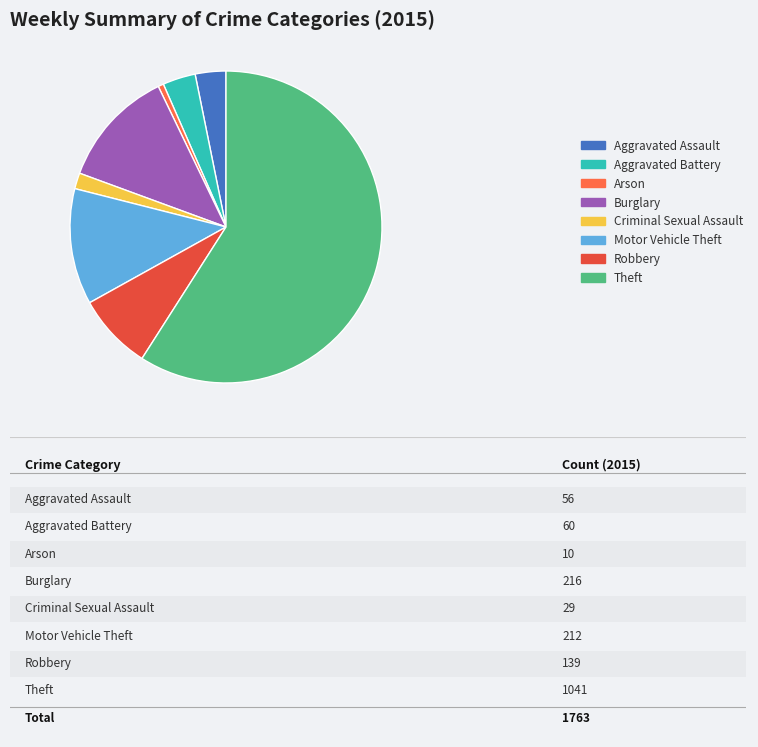

Which category has the biggest portion of the pie?

Theft